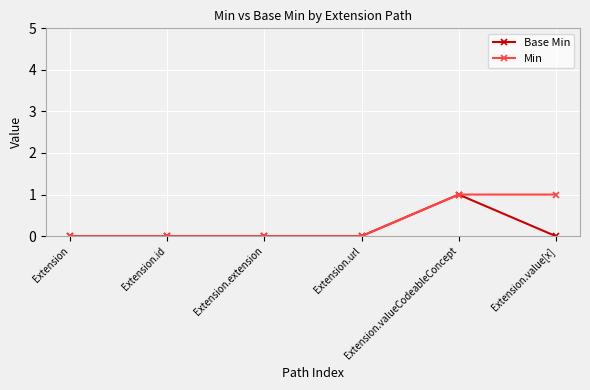

How many lines are shown in the chart?

2